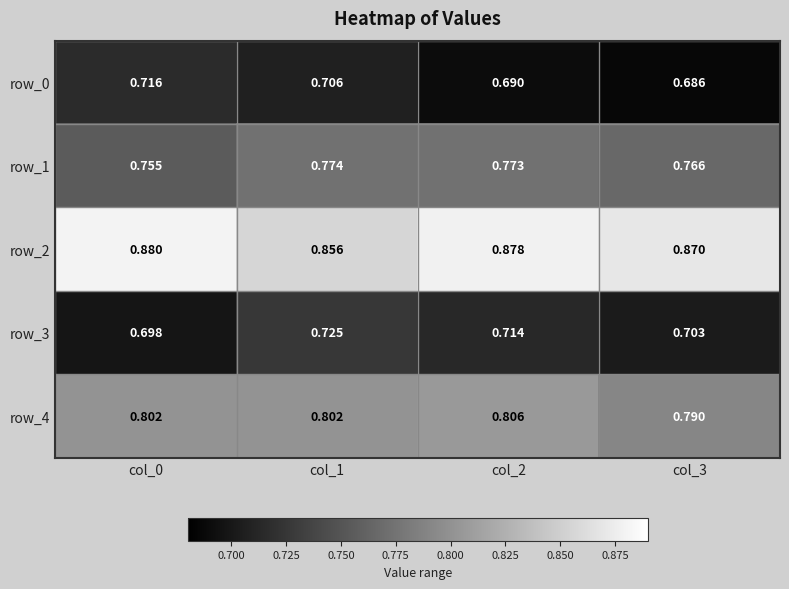

Is the value of row_4 at col_3 greater than the value of row_1 at col_1?

Yes